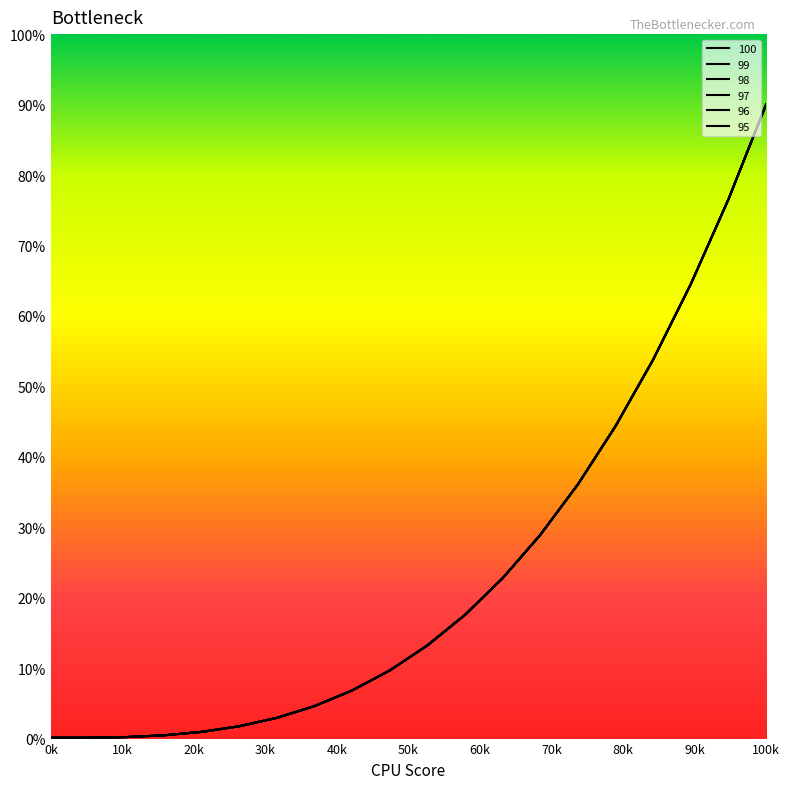

Which series has the largest total across all categories?

100